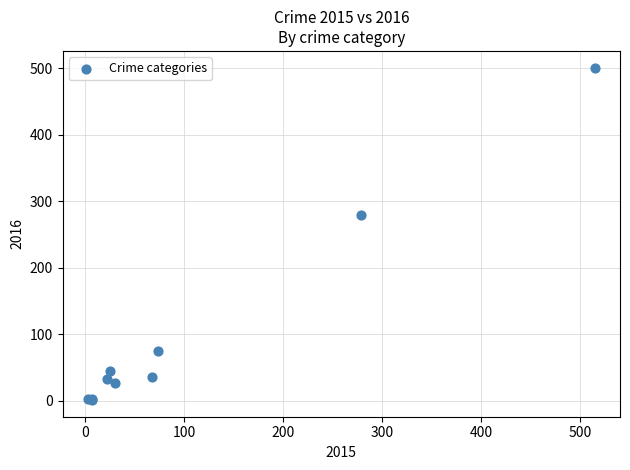

What Y value in the scatter plot is closest to 251?

280